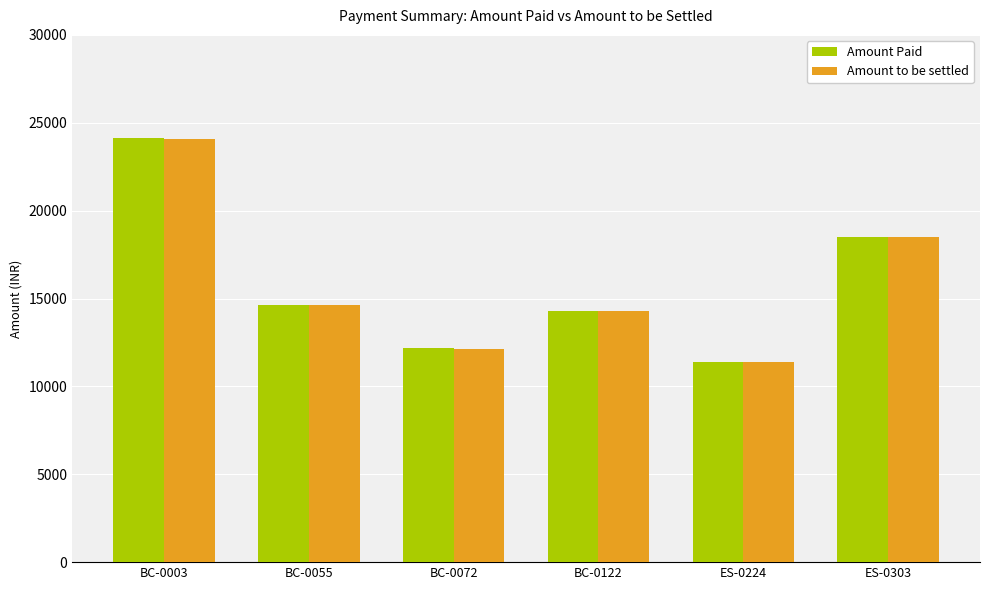

At how many categories does at least one series exceed 16777?

2